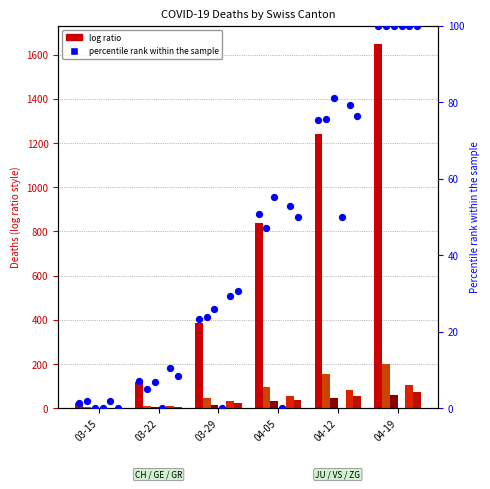

What is the total value across all series at 04-05?

1057